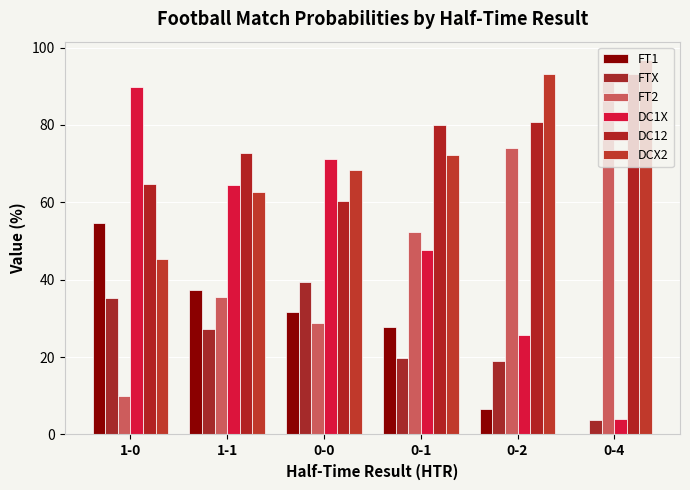

What position from the left is 0-1?

4